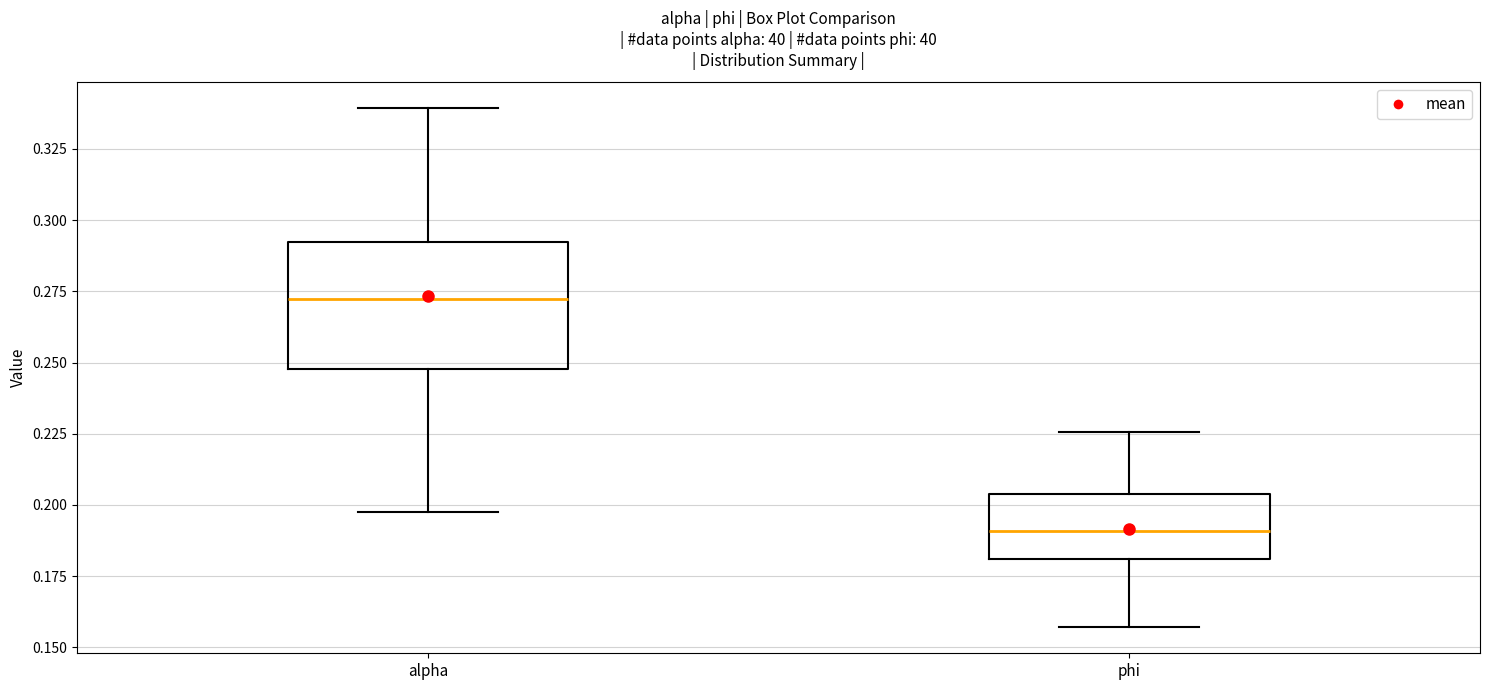

Which box has the lowest median line?

phi